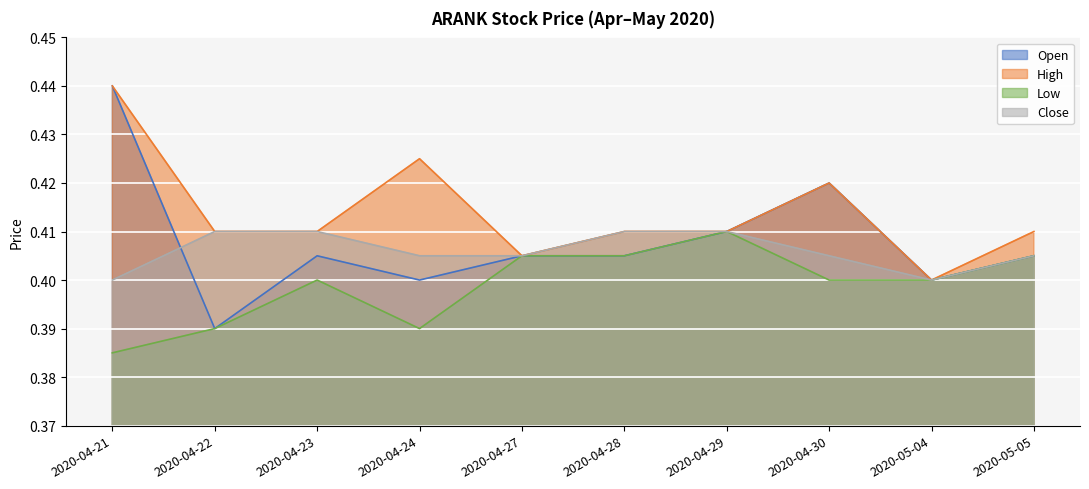

True or false: open has a value of 0.4 at 2020-04-24.

True